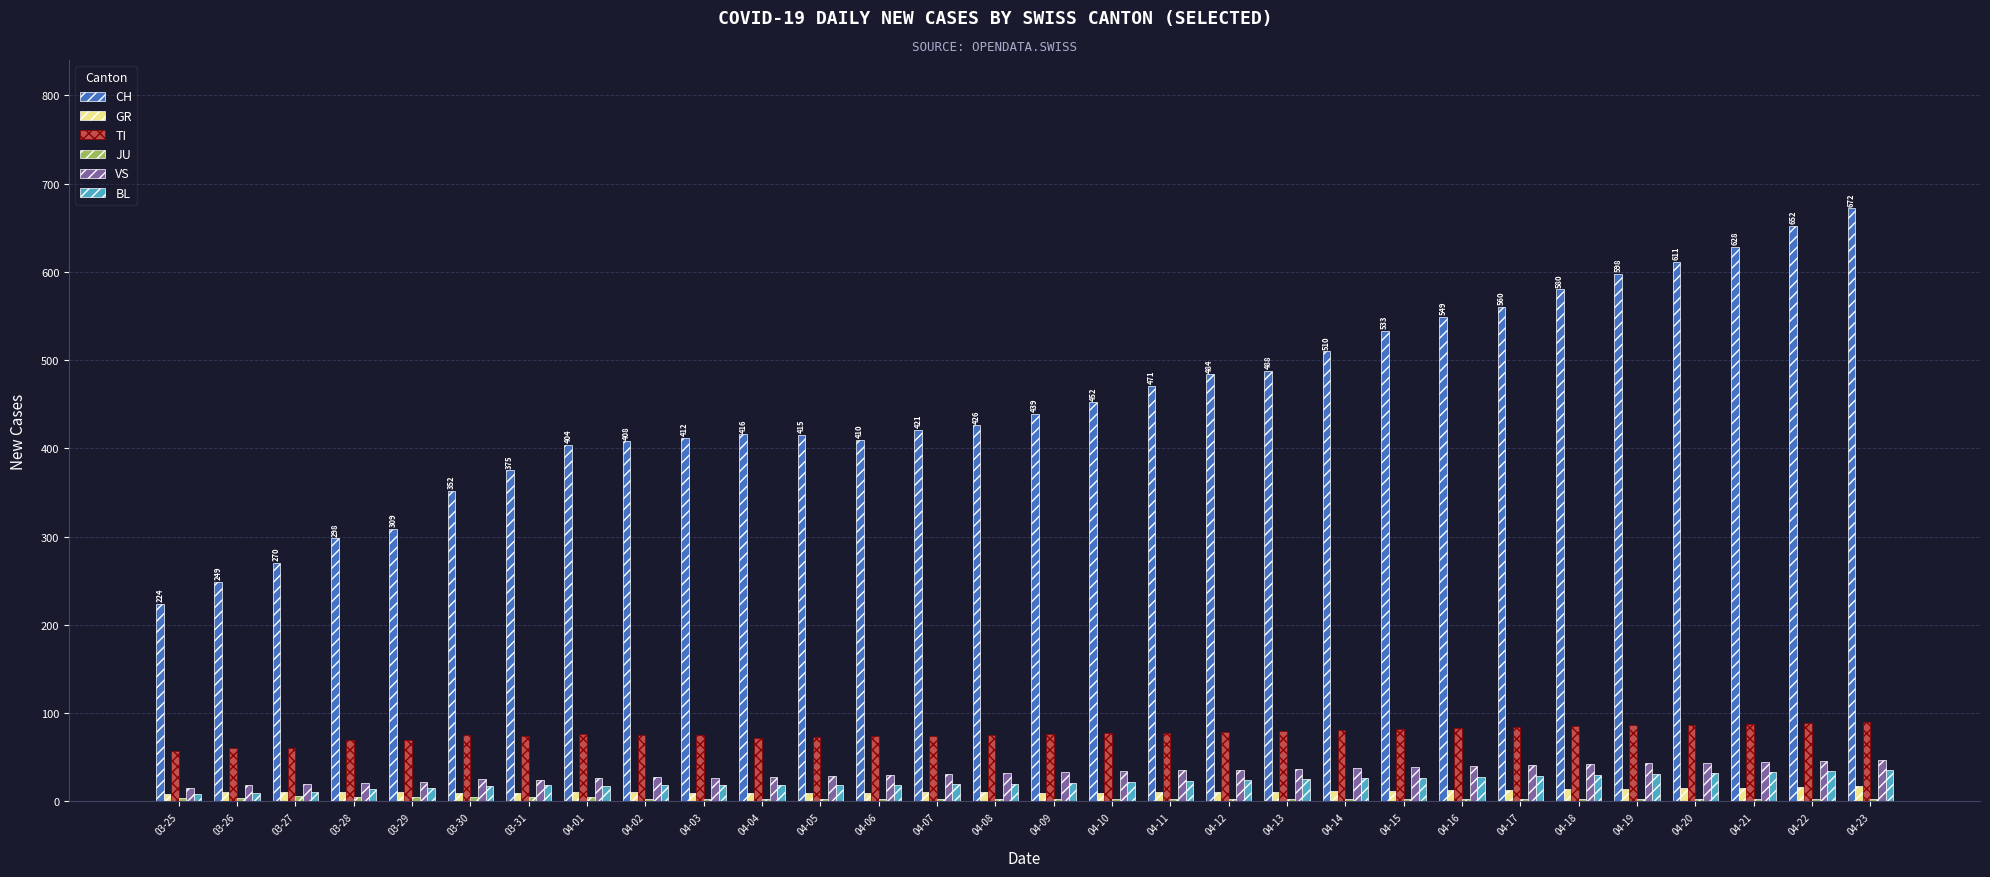

True or false: TI has a value of 117 at 04-13.

False